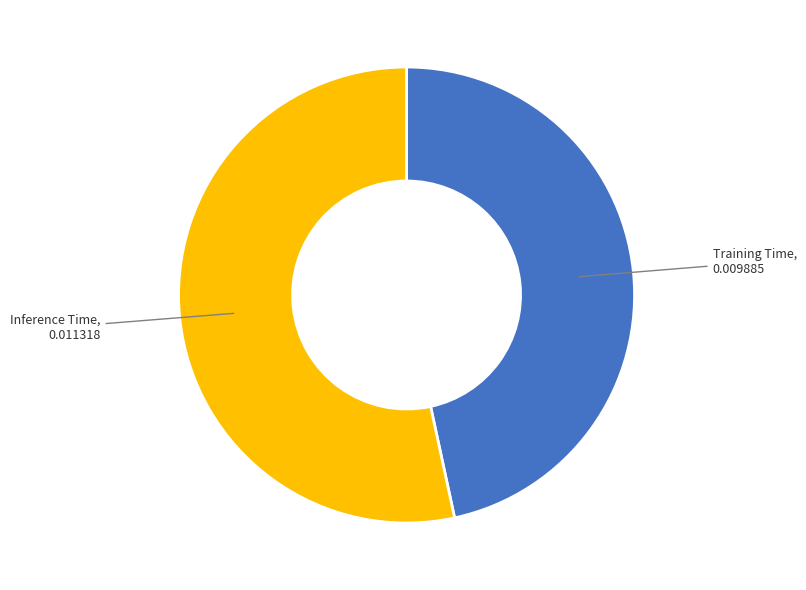

Is there a majority slice in this chart?

Yes